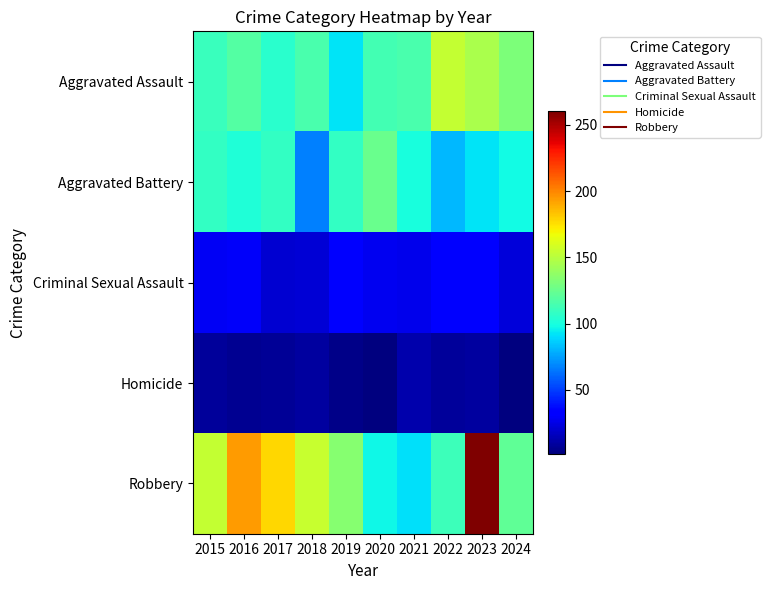

Reading left to right, list all the values displayed in this chart.

Aggravated Assault: 2015=110	2016=118	2017=105	2018=115	2019=92	2020=113	2021=115	2022=154	2023=146	2024=132
Aggravated Battery: 2015=108	2016=102	2017=108	2018=67	2019=108	2020=125	2021=100	2022=81	2023=92	2024=98
Criminal Sexual Assault: 2015=29	2016=30	2017=21	2018=22	2019=35	2020=28	2021=27	2022=35	2023=32	2024=23
Homicide: 2015=9	2016=7	2017=8	2018=10	2019=5	2020=2	2021=13	2022=9	2023=10	2024=3
Robbery: 2015=154	2016=194	2017=178	2018=155	2019=135	2020=97	2021=91	2022=111	2023=260	2024=122